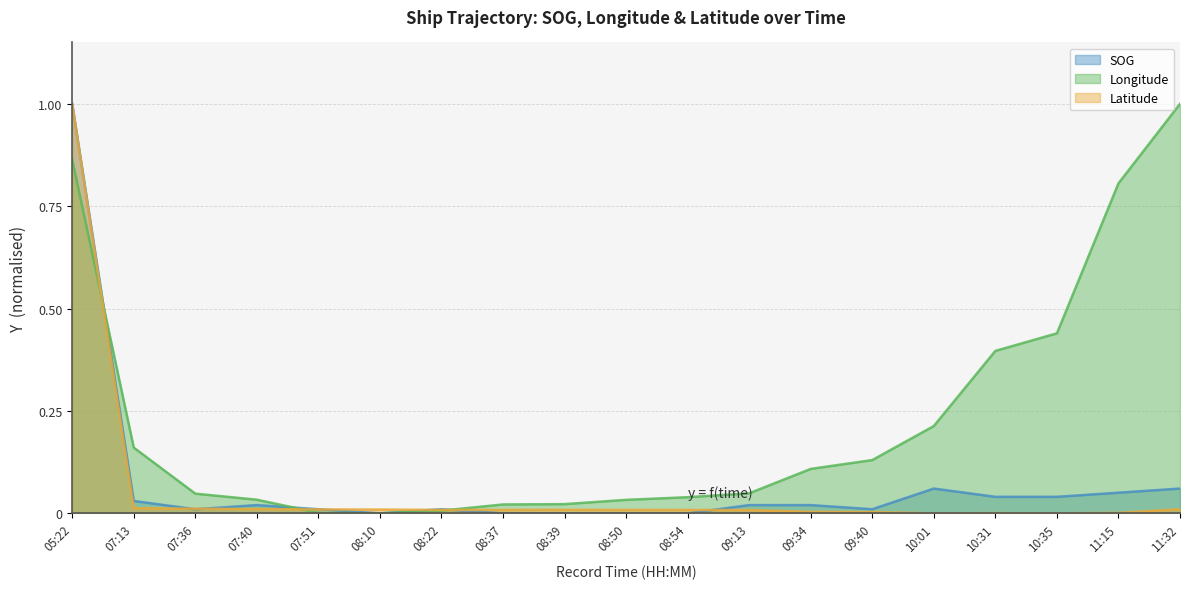

Which series changed the most between 07:51 and 09:13?

Longitude